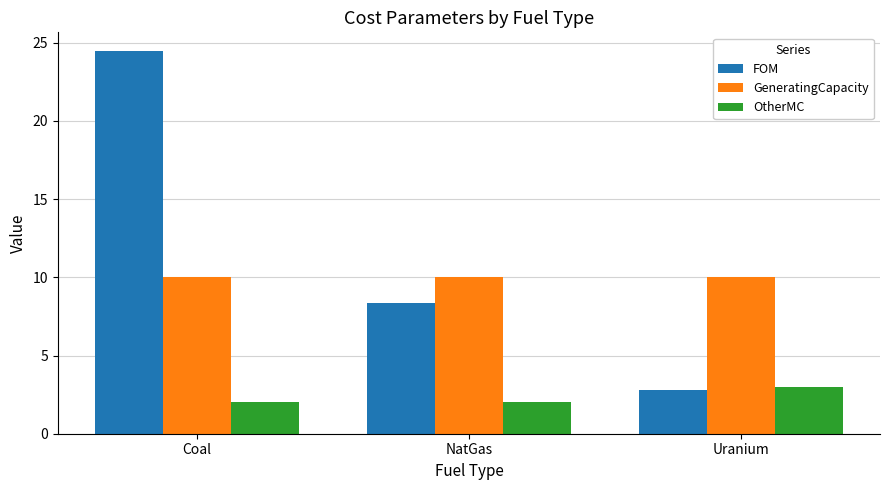

Reading right to left, transcribe all the data shown in this chart.

FOM: 2.8	8.3	24.4
GeneratingCapacity: 10.0	10.0	10.0
OtherMC: 3.0	2.0	2.0